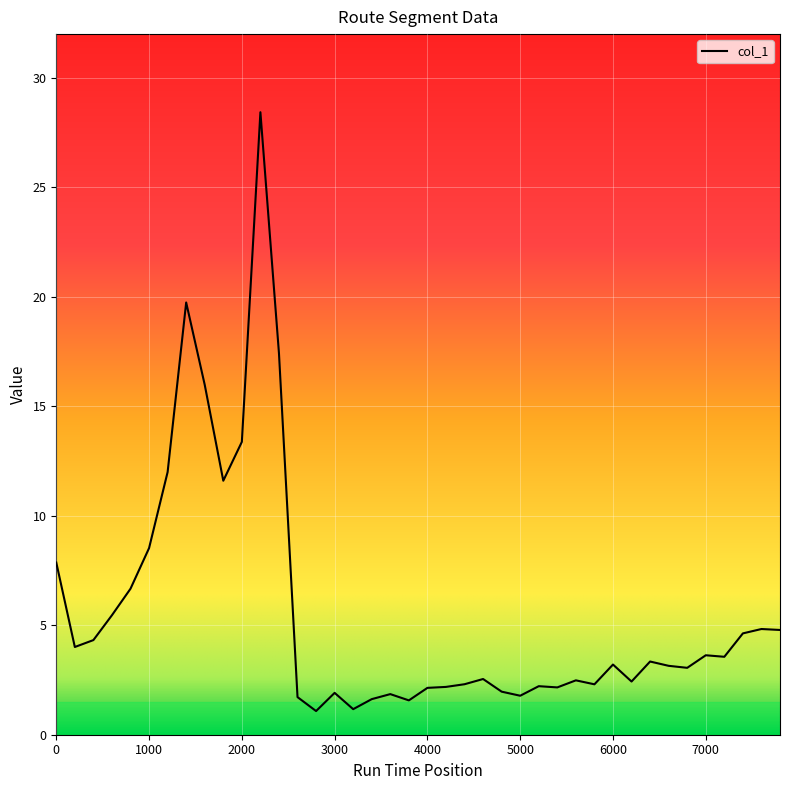

What is the maximum value shown in the chart?

28.4